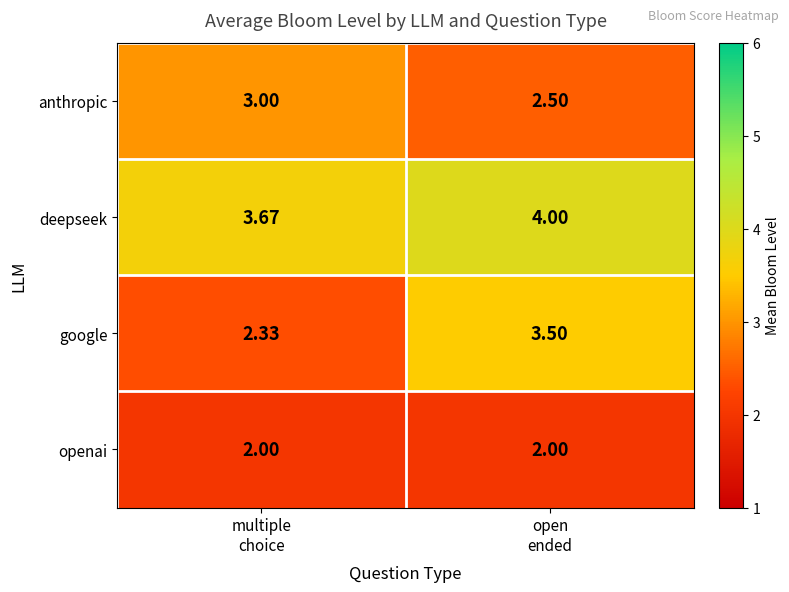

How many data points in anthropic are less than 3?

1